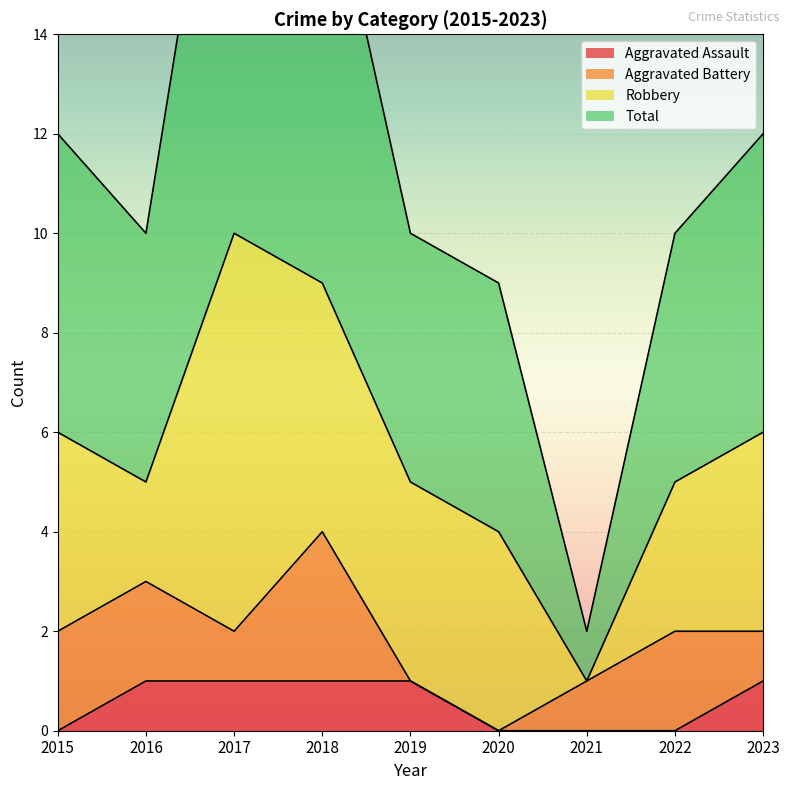

In Total, how many points are lower than both neighbors (excluding endpoints)?

2